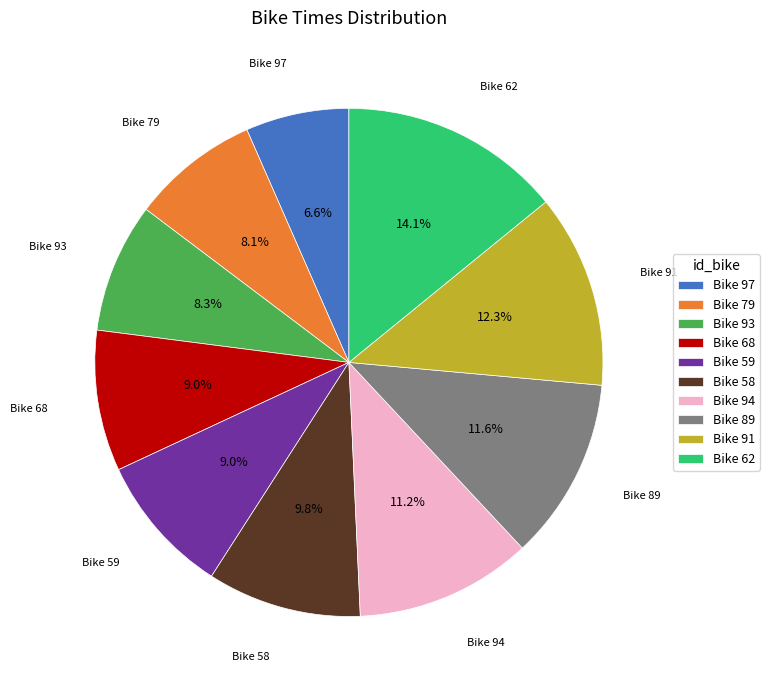

Which slice is the largest?

Bike 62